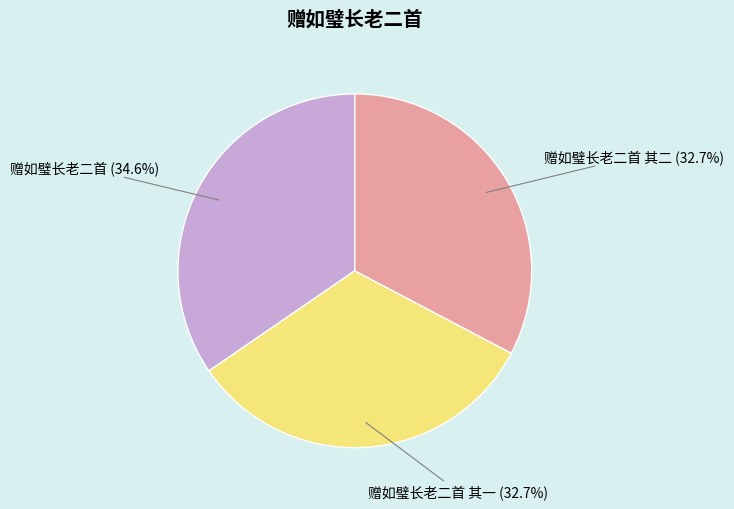

Is it true that 赠如璧长老二首 其一 is 33% of the pie?

True